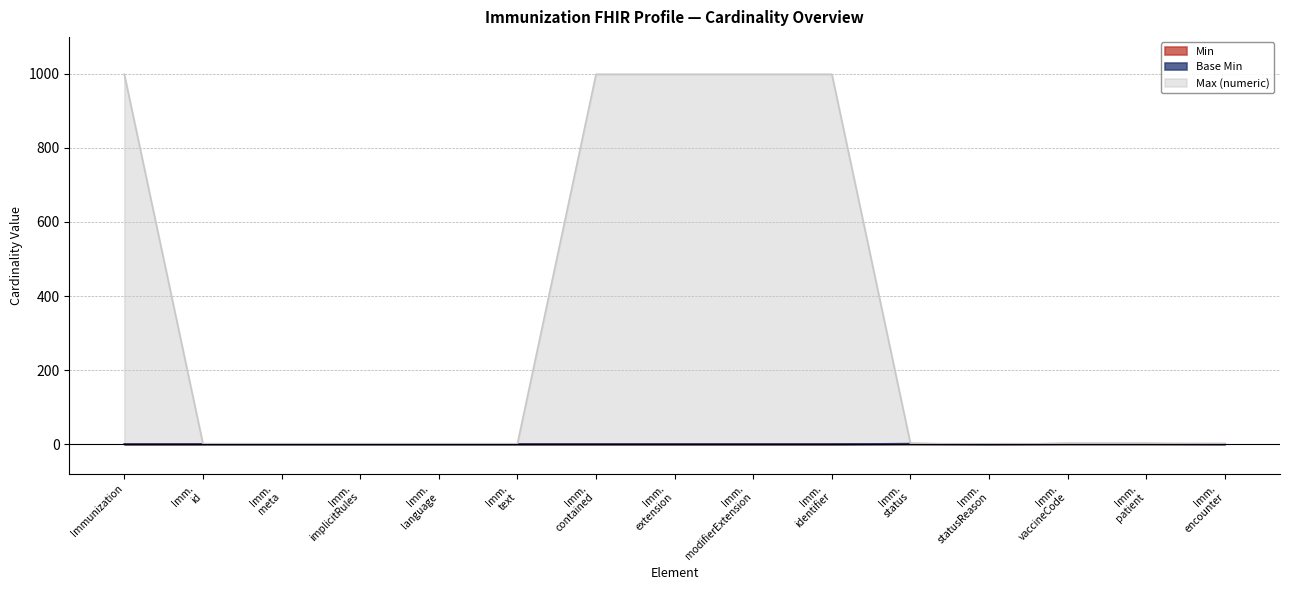

Which series has the largest total across all categories?

Max (numeric)